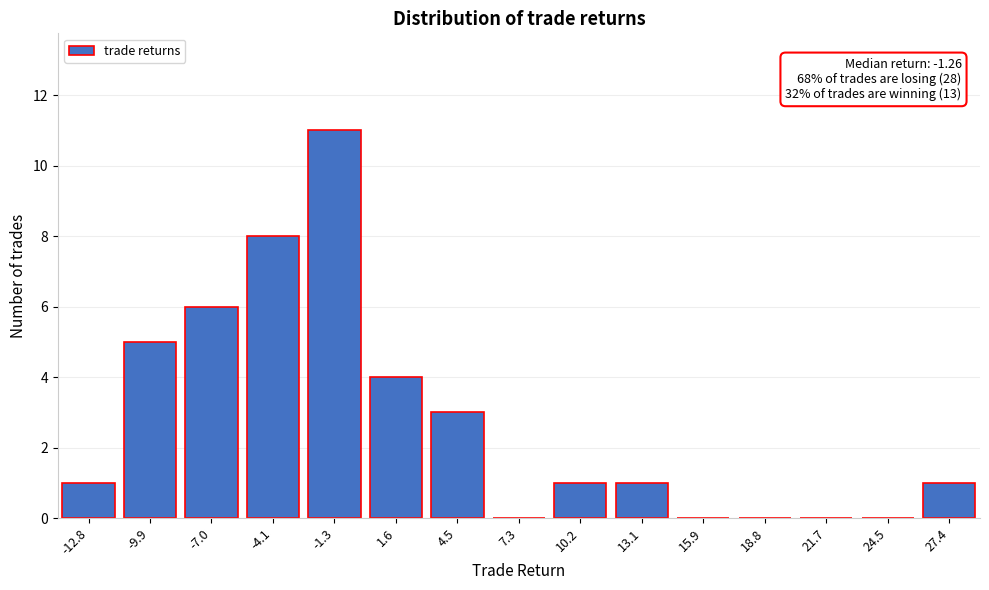

Is it true that the value at -7.0 is 6?

True